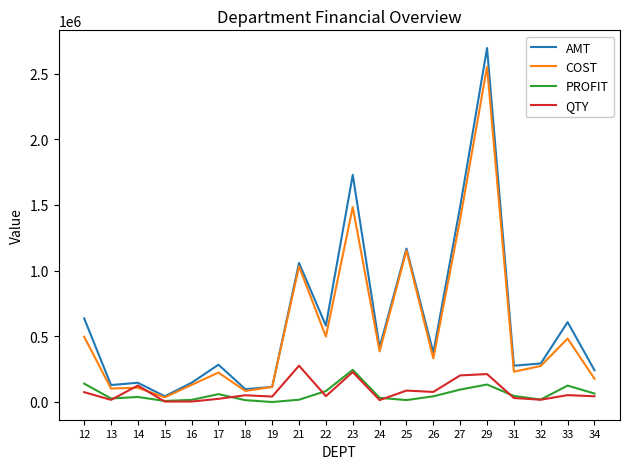

Which series has the widest spread of values?

AMT